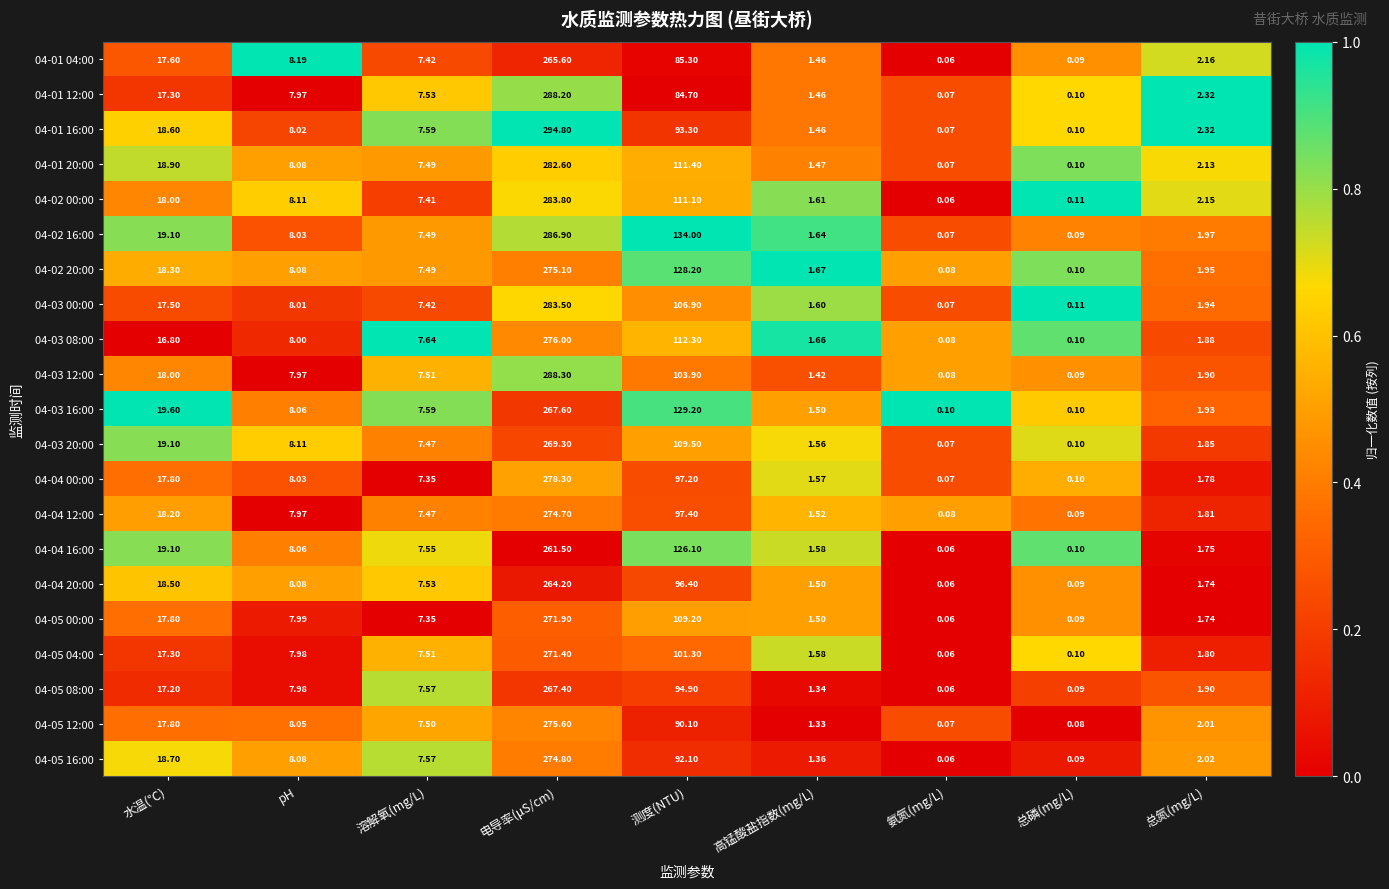

At which label does 04-05 16:00 reach its peak?

电导率(μS/cm)